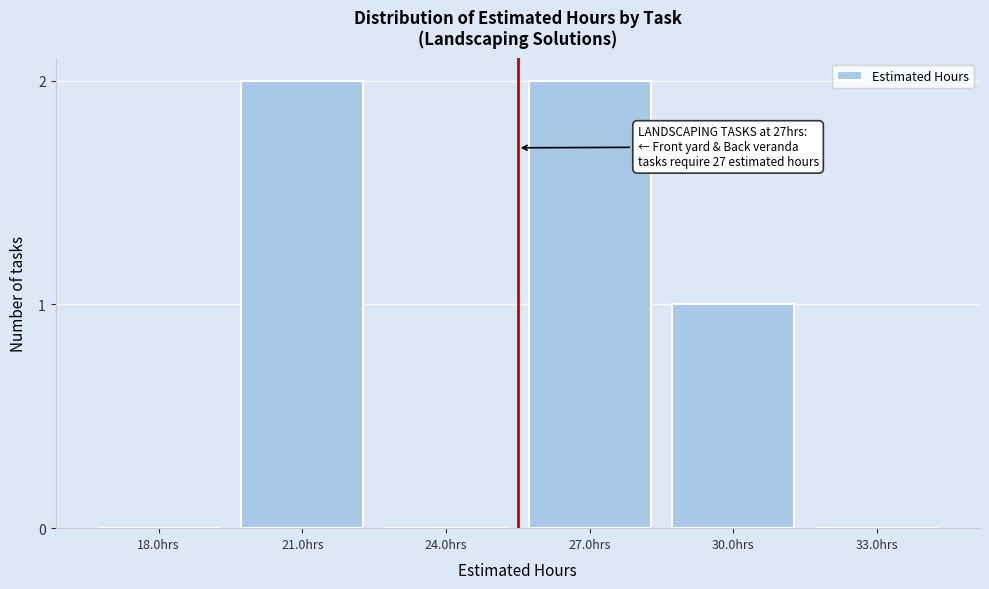

Reading left to right, transcribe all the data shown in this chart.

18.0hrs=0	21.0hrs=2	24.0hrs=0	27.0hrs=2	30.0hrs=1	33.0hrs=0